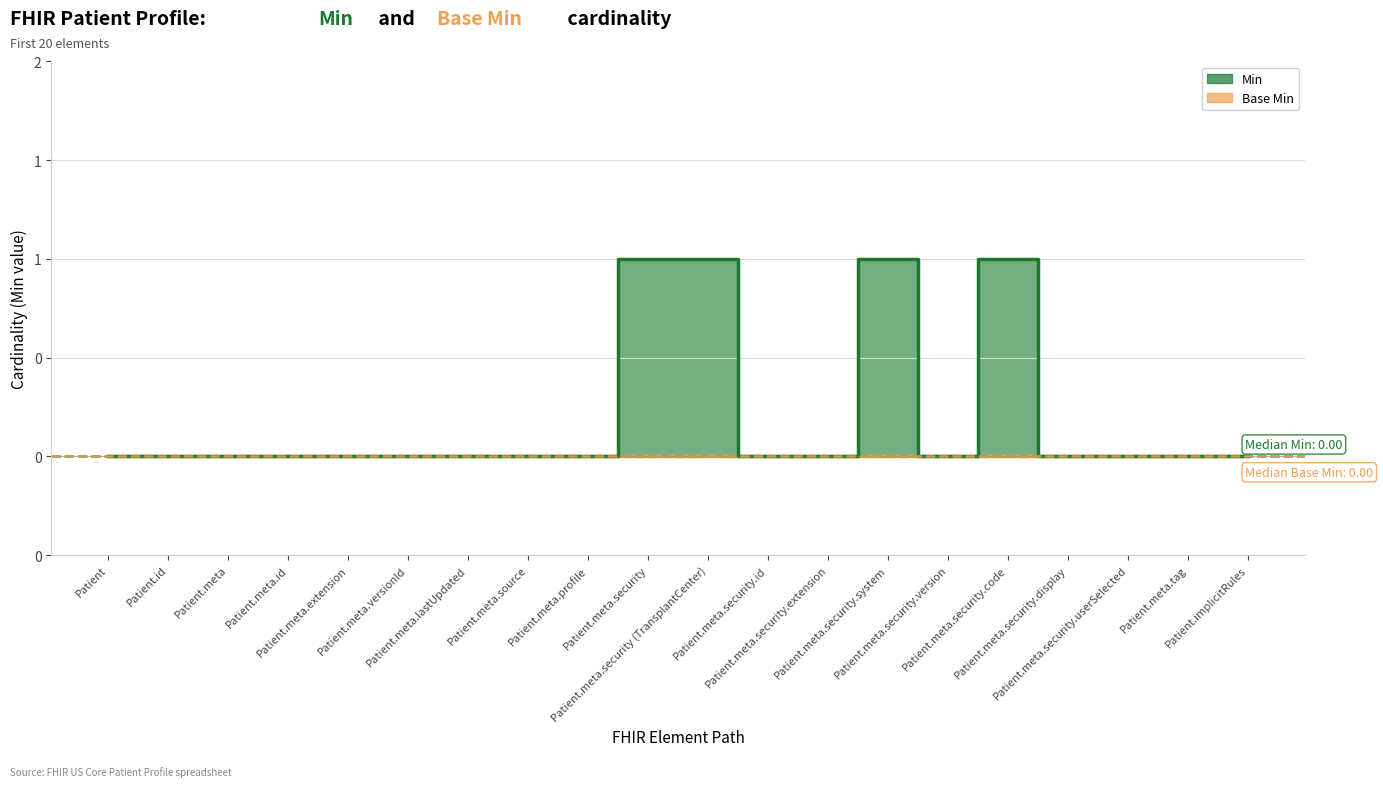

What is the difference between the maximum and second lowest values?

1